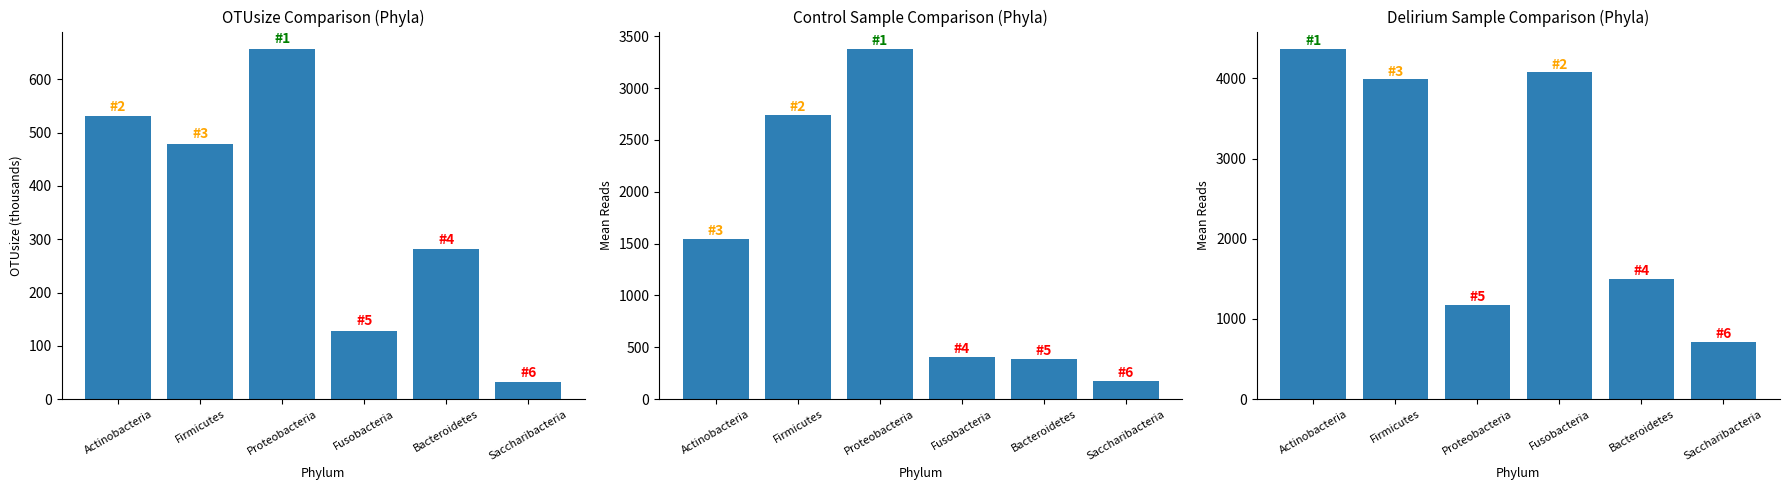

Rank the series by their average value, from lowest to highest.

Total OTUsize (k), Control Mean, Delirium Mean